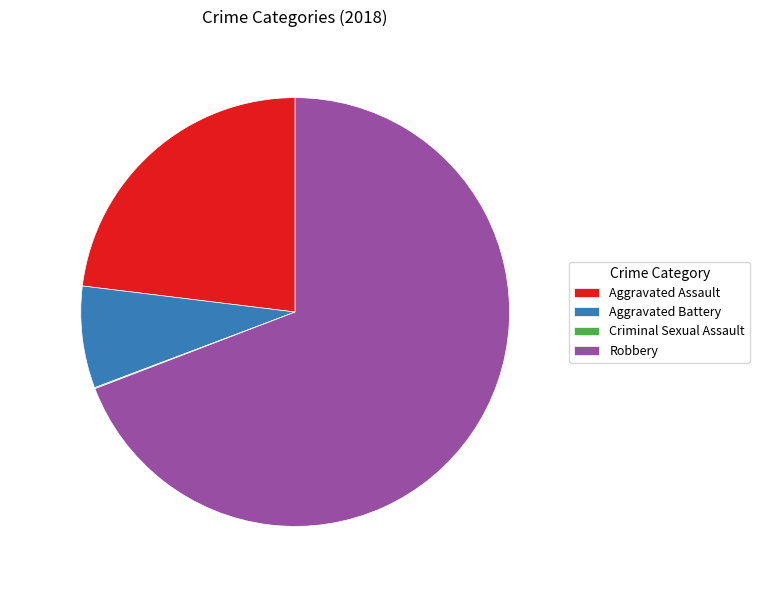

Which category has the biggest portion of the pie?

Robbery